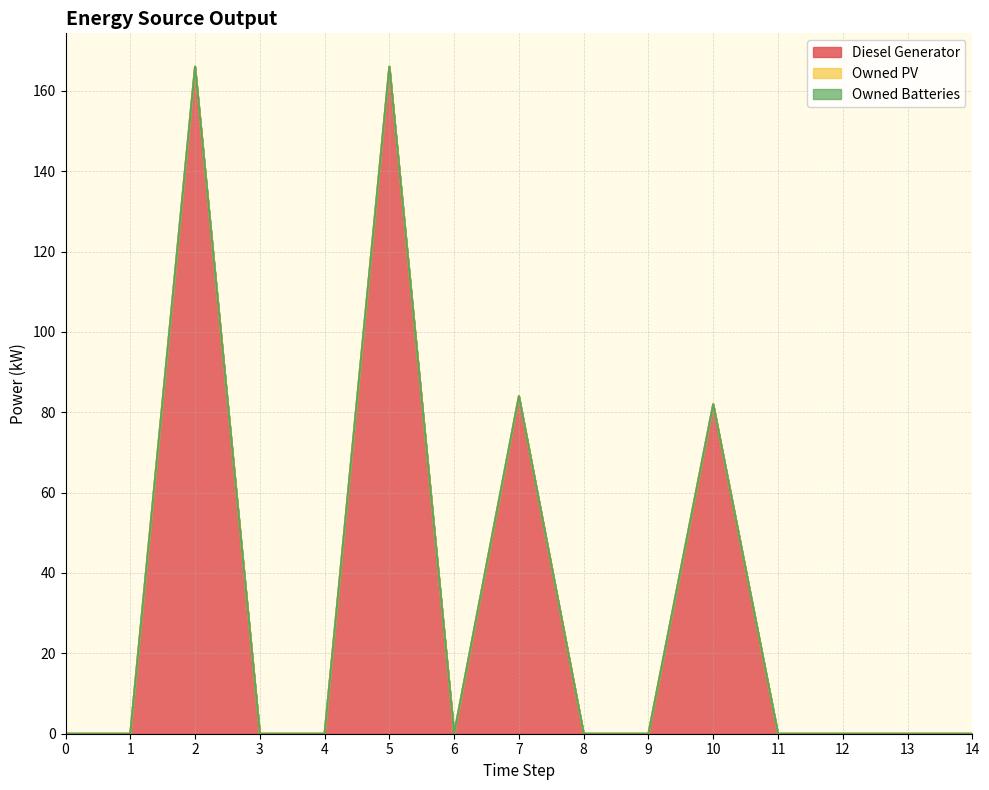

How many series are shown in this chart?

3